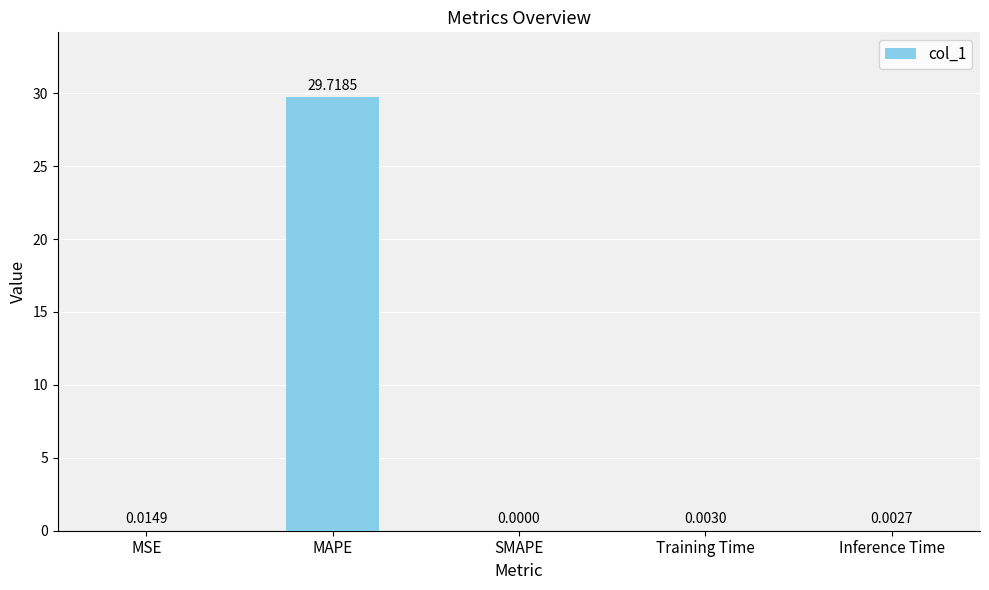

Between SMAPE and Training Time, which is larger?

Training Time